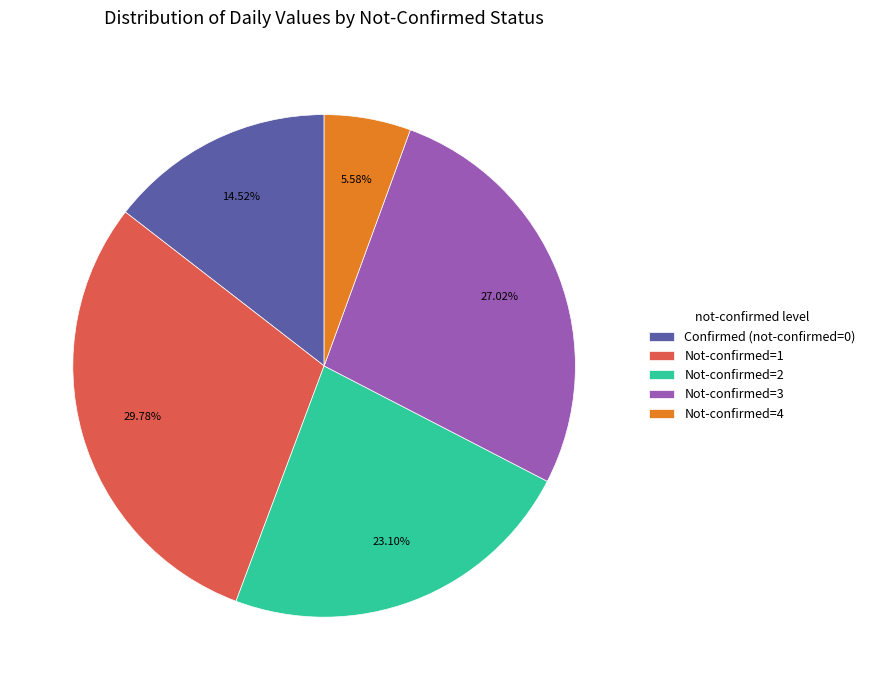

Does Not-confirmed=3 represent more than half of the total?

No